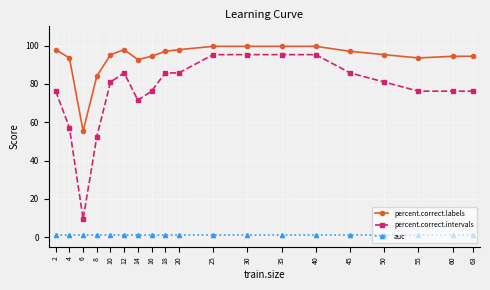

Reading right to left, what are all the values shown in this chart?

percent.correct.labels: 63=94.4	60=94.4	55=93.5	50=95.2	45=97.0	40=99.6	35=99.6	30=99.6	25=99.6	20=97.8	18=97.0	16=94.4	14=92.6	12=97.8	10=95.2	8=84.0	6=55.4	4=93.5	2=97.8
percent.correct.intervals: 63=76.2	60=76.2	55=76.2	50=81.0	45=85.7	40=95.2	35=95.2	30=95.2	25=95.2	20=85.7	18=85.7	16=76.2	14=71.4	12=85.7	10=81.0	8=52.4	6=9.5	4=57.1	2=76.2
auc: 63=1.0	60=1.0	55=1.0	50=1.0	45=1.0	40=1.0	35=1.0	30=1.0	25=1.0	20=1.0	18=1.0	16=1.0	14=1.0	12=1.0	10=1.0	8=1.0	6=1.0	4=1.0	2=1.0